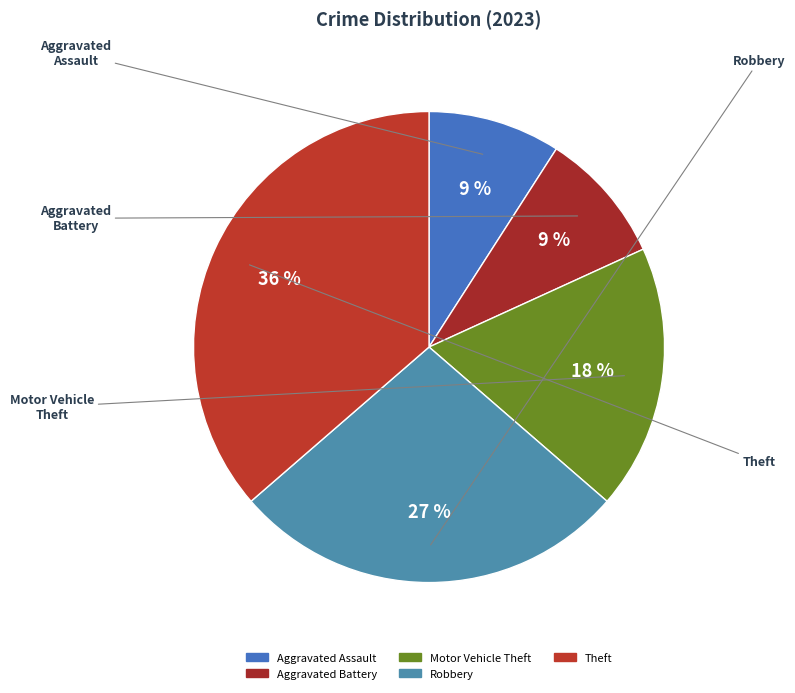

To the nearest percent, what is the combined percentage of Theft and Robbery?

64%